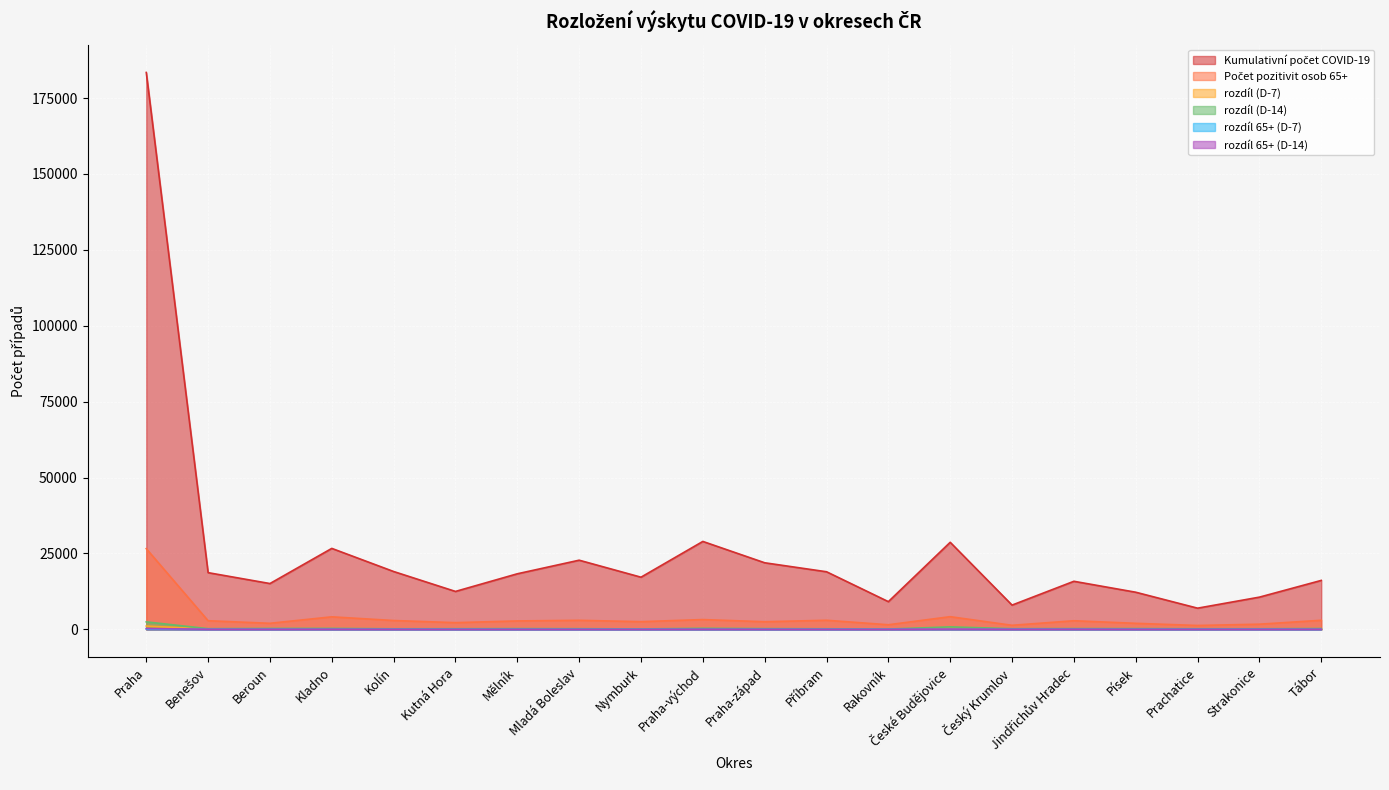

At which category does rozdíl (D-14) reach its first local valley?

Benešov